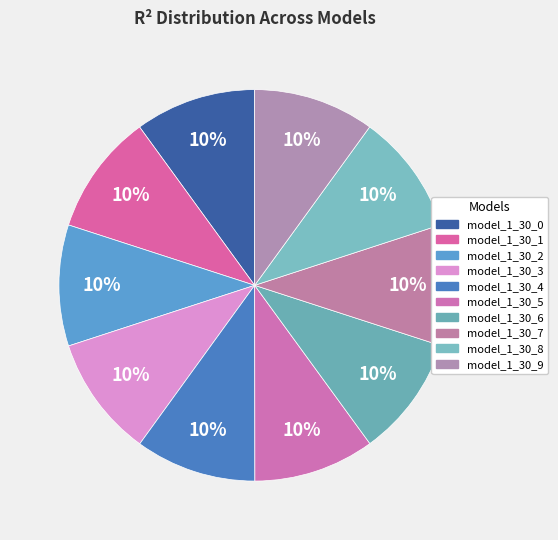

True or false: model_1_30_5 accounts for 5% of the total.

False